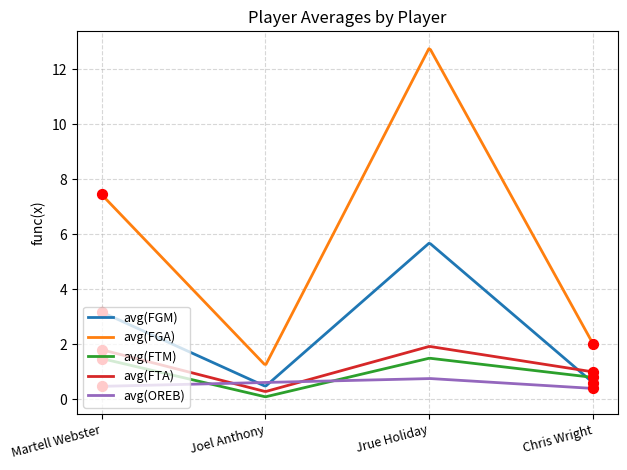

Which series has the largest range (max minus min)?

avg(FGA)